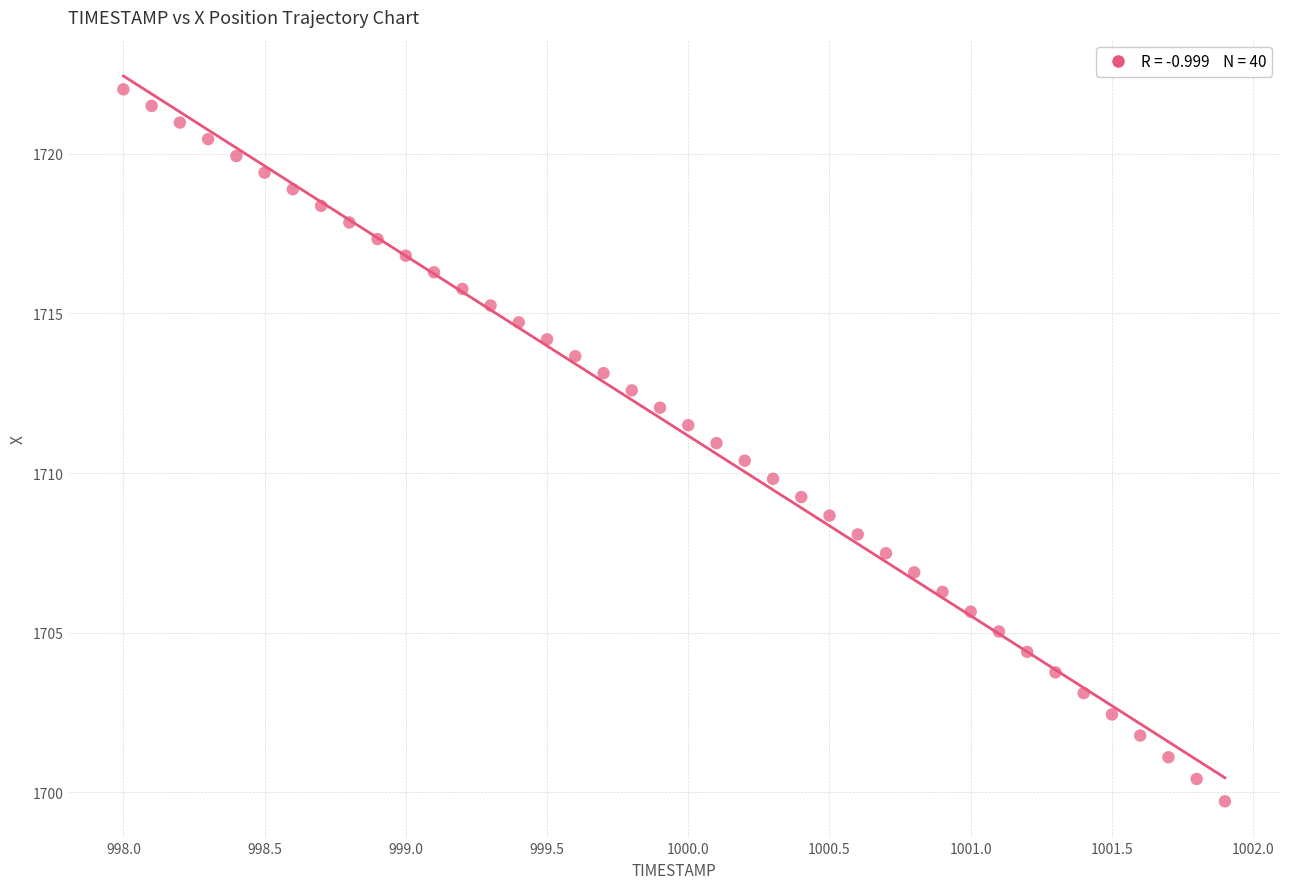

What is the range of X values (max minus min)?

3.9